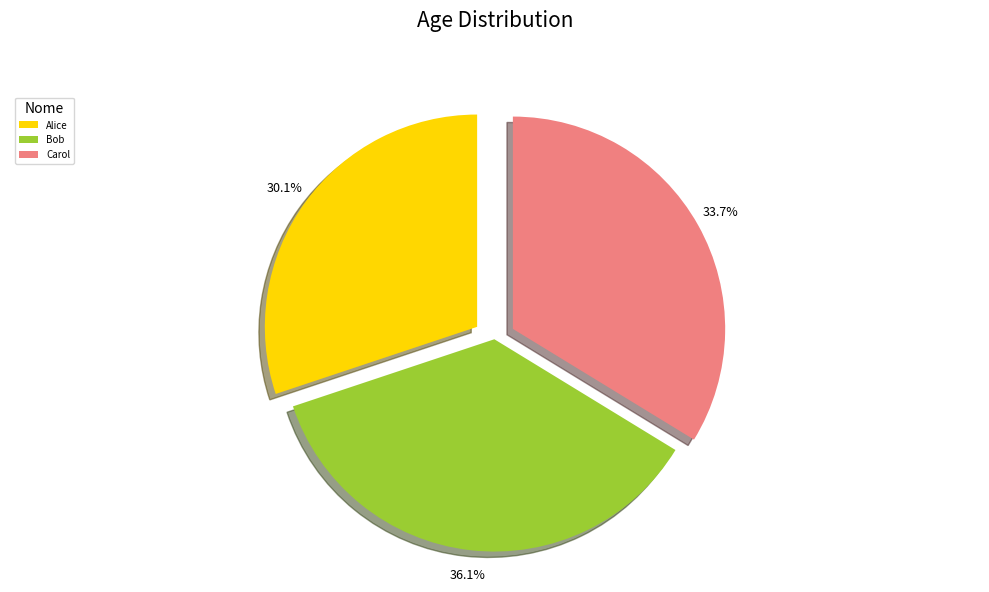

Rank the categories by value from highest to lowest.

Bob, Carol, Alice